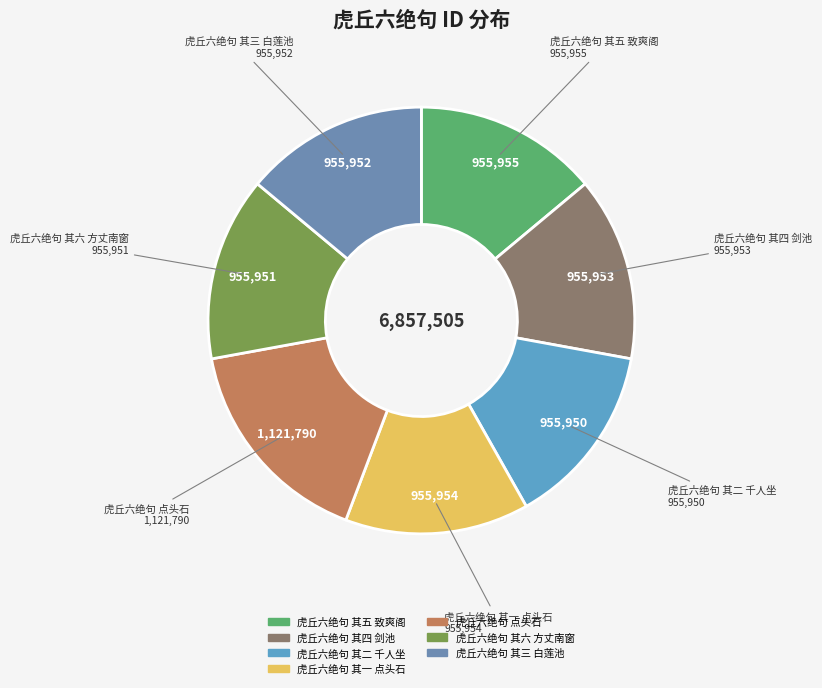

Combined, do 虎丘六绝句 其一 点头石 and 虎丘六绝句 其五 致爽阁 account for over 50%?

No